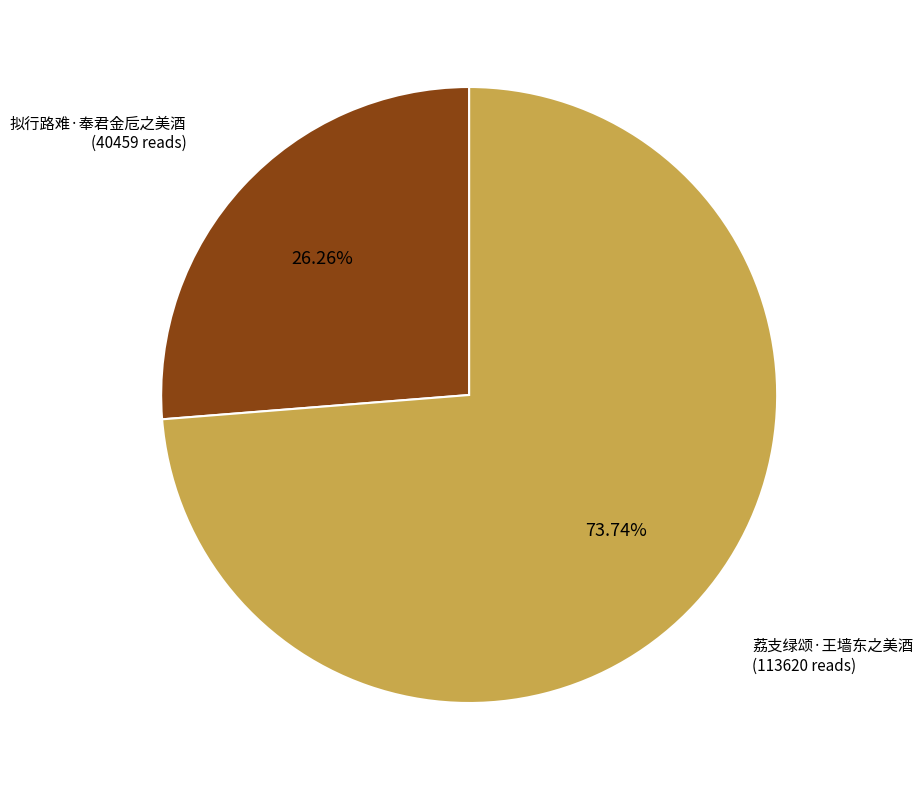

To the nearest percent, what is the difference between the largest and smallest slice percentages?

47%